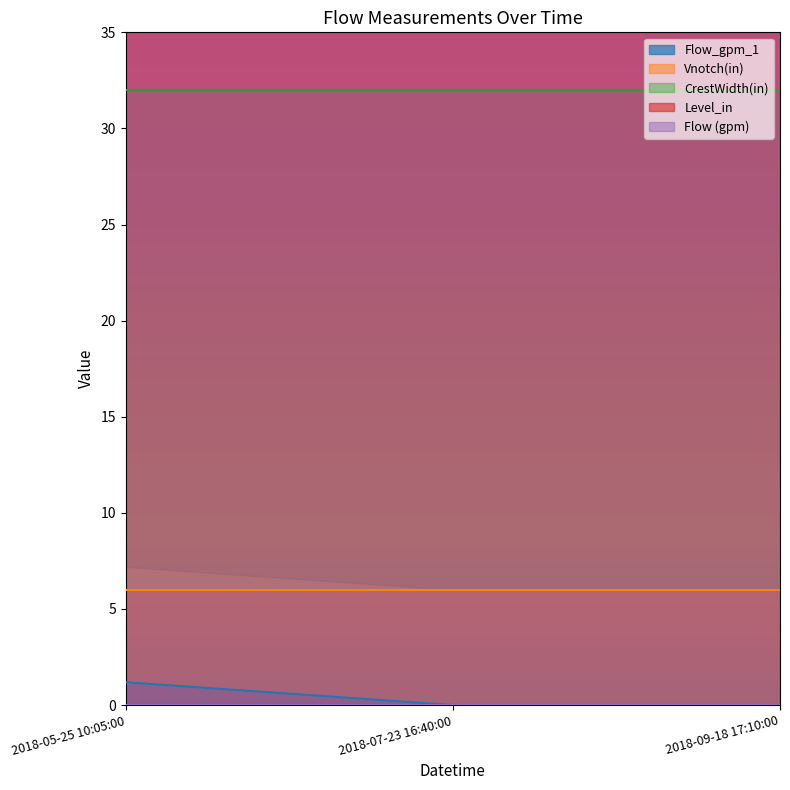

Is it true that Flow_gpm_1 equals 0.6 at 2018-05-25 10:05:00?

False